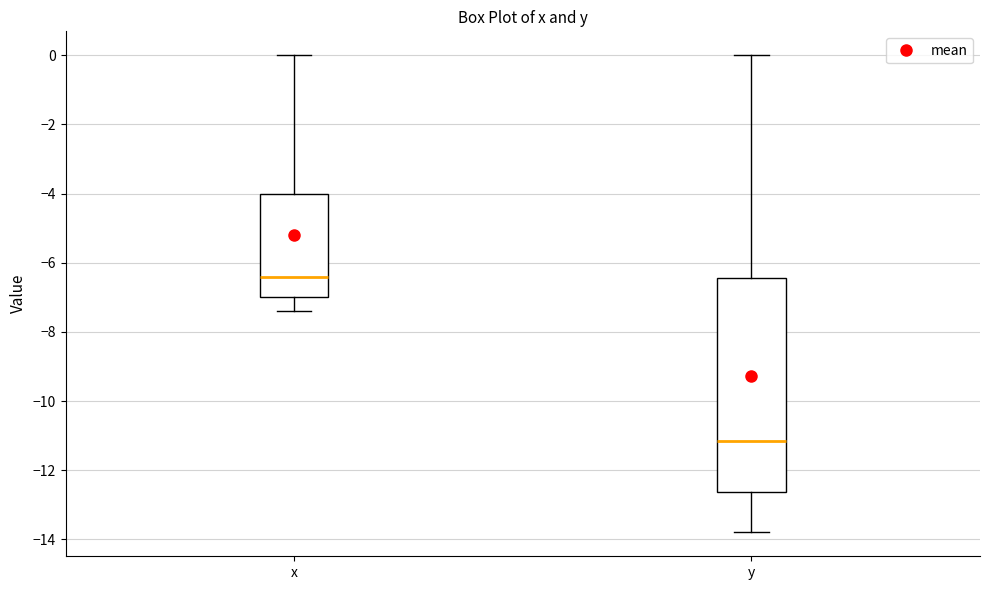

Reading left to right, transcribe this box plot: for each box, give where its median line is, the range the box spans, and where its two whiskers end, as read against the y-axis. The values are not printed on the chart, so give them approximately, as read against the axis.

x: median -6.4, box -7.0 to -4.0, whiskers -7.4 to 0.0
y: median -11.2, box -12.6 to -6.4, whiskers -13.8 to 0.0